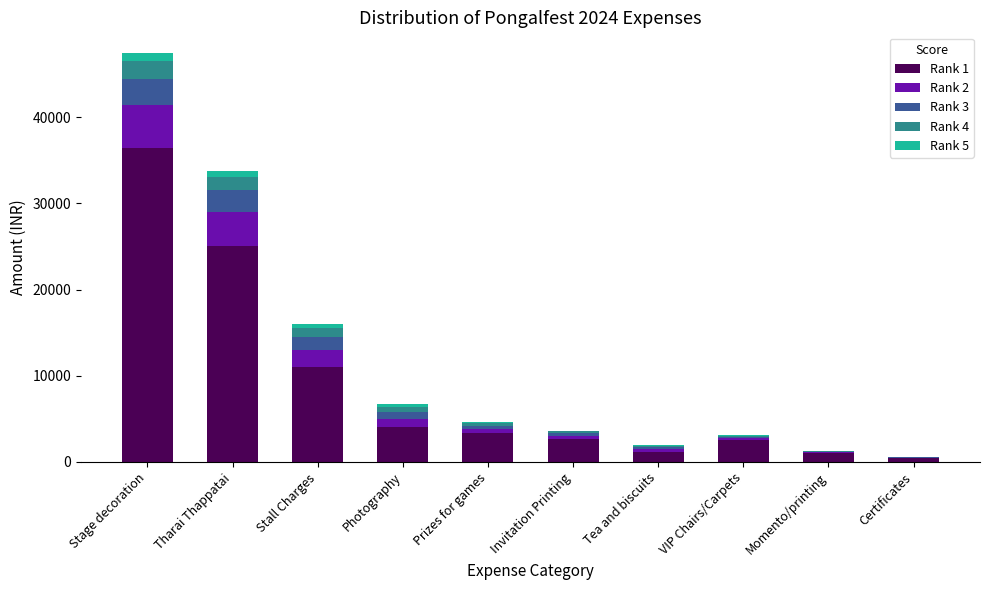

At which category is the sum across all series the highest?

Stage decoration